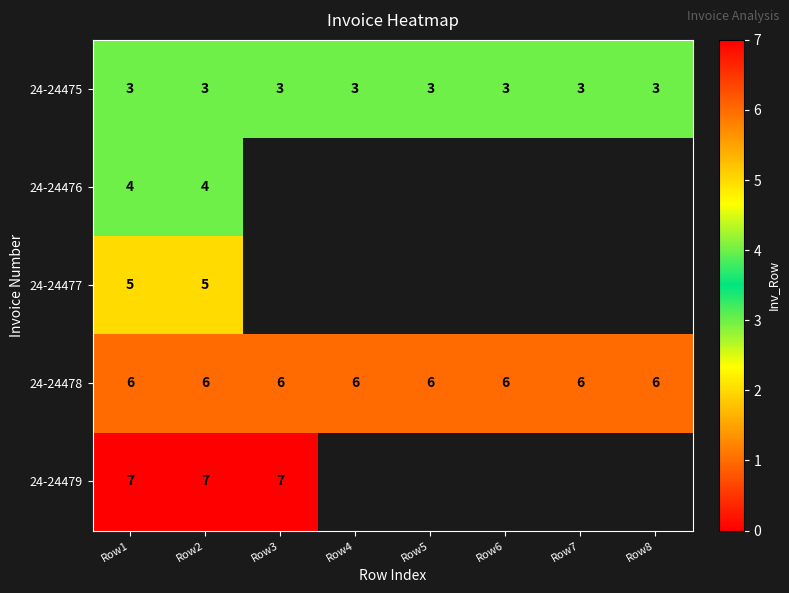

What is the spread (max minus min) of values at Row1?

4